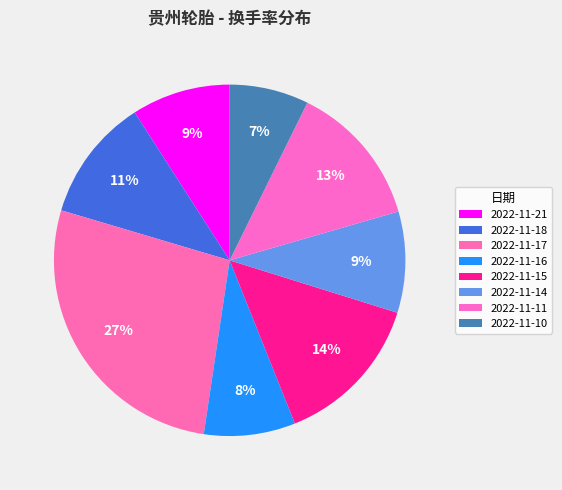

How many slices are in this pie chart?

8